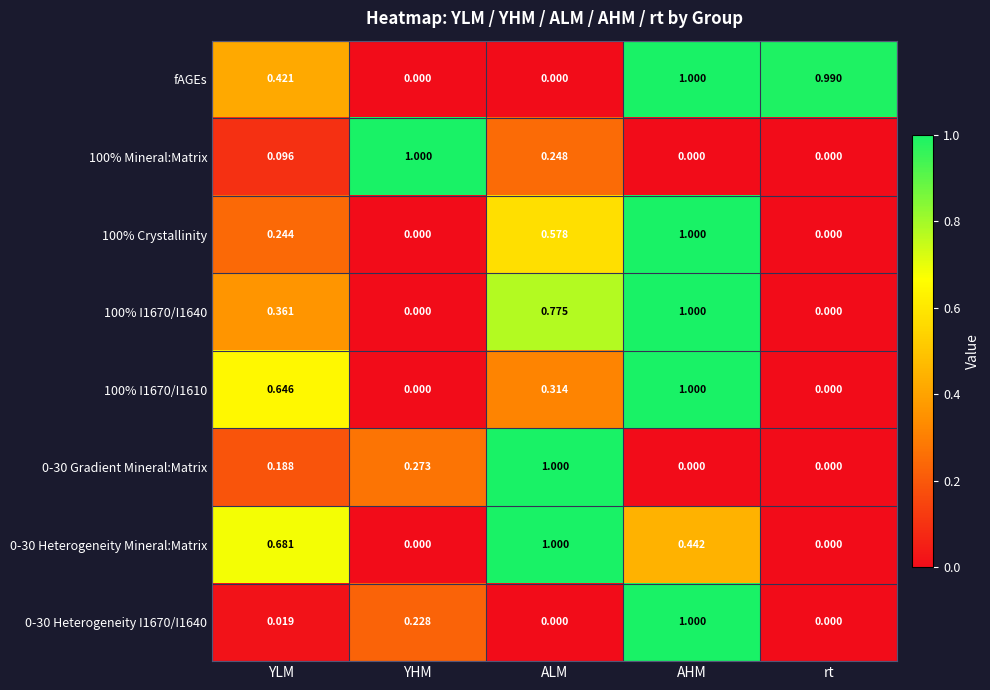

Which category has the highest value in the 100% I1670/I1610 series?

AHM